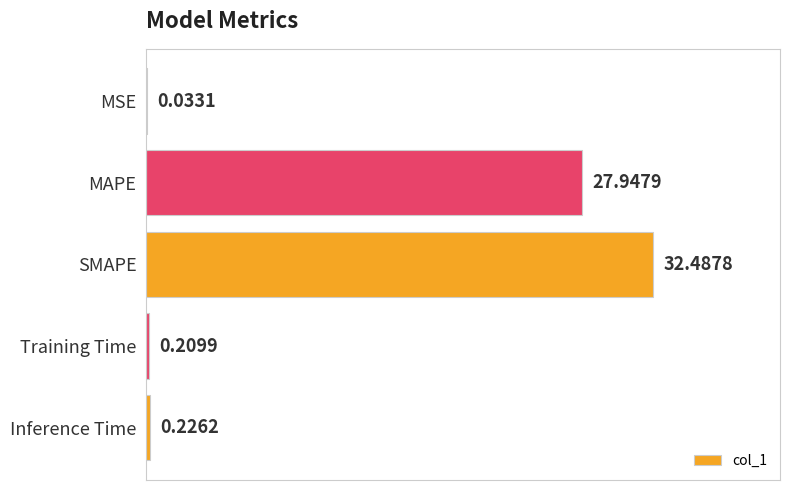

What is the sum of the values at SMAPE and Training Time?

32.7